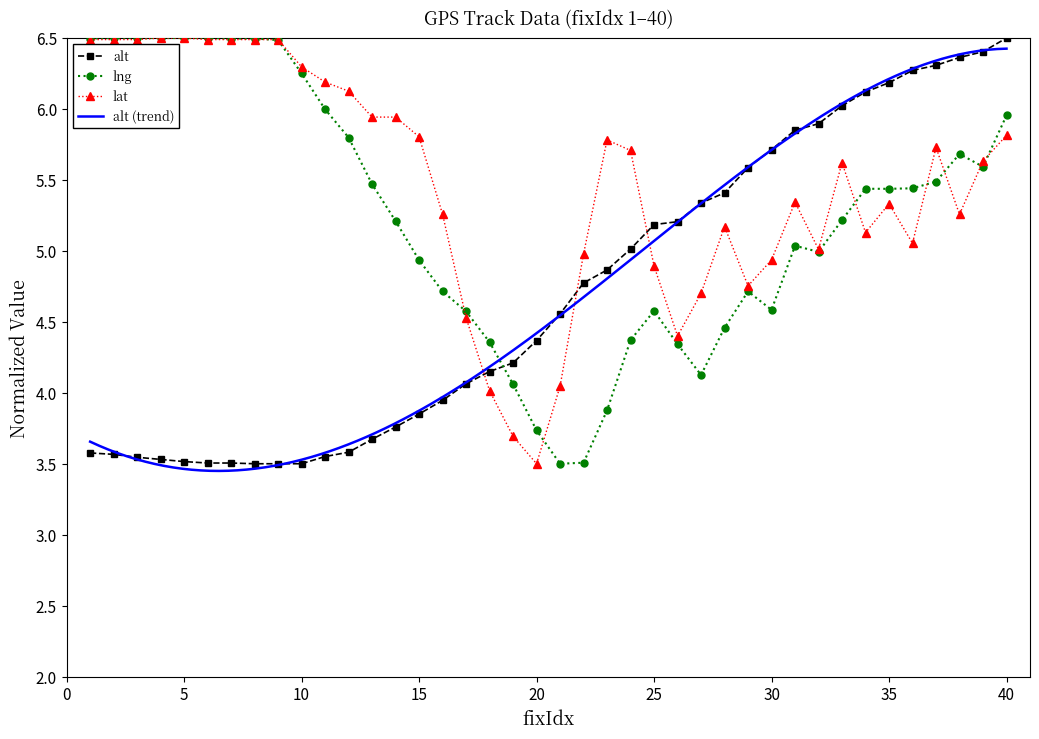

The lat series shows 1.7 at 18. True or false?

False